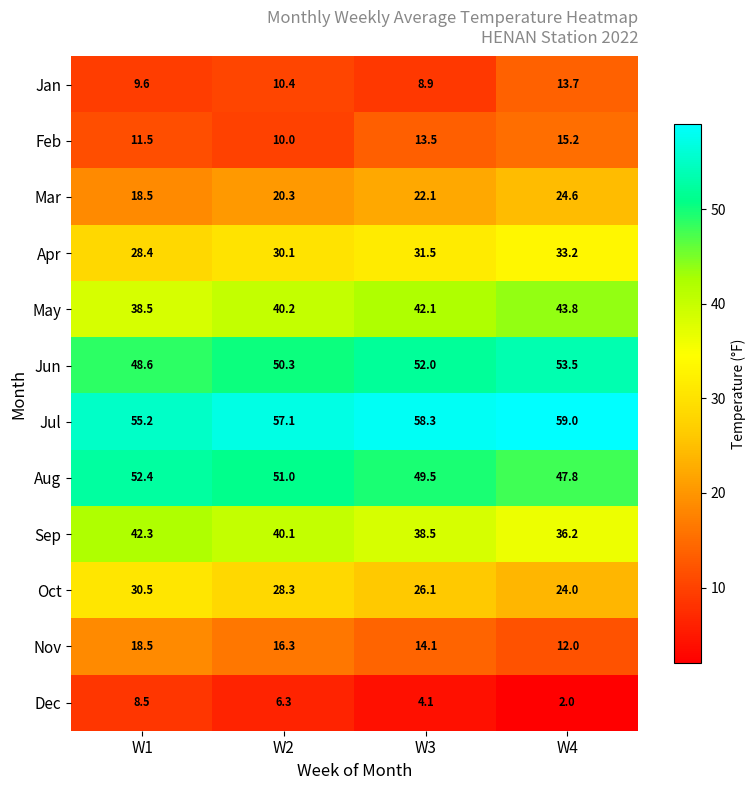

What is the sum of the Oct values at W1 and W2?

58.8